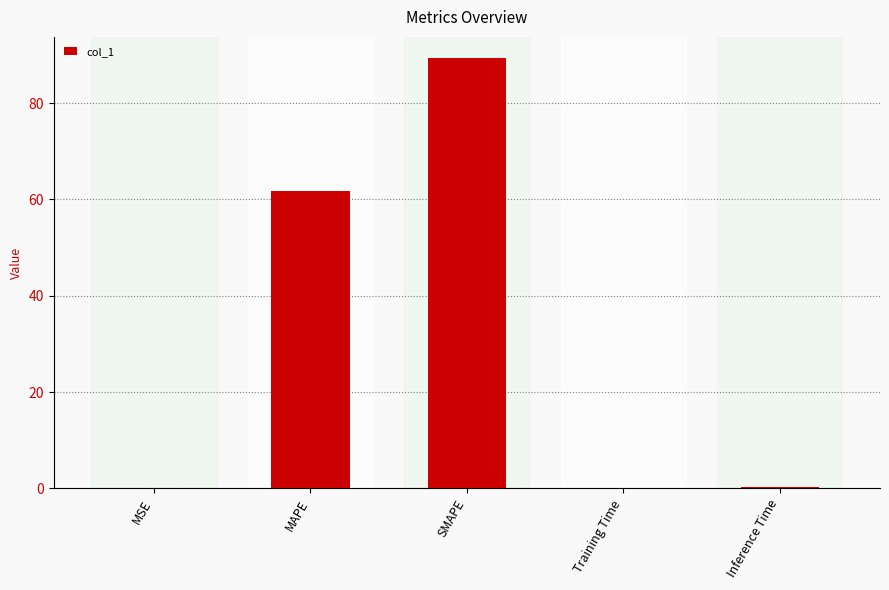

Are the bars horizontal?

No